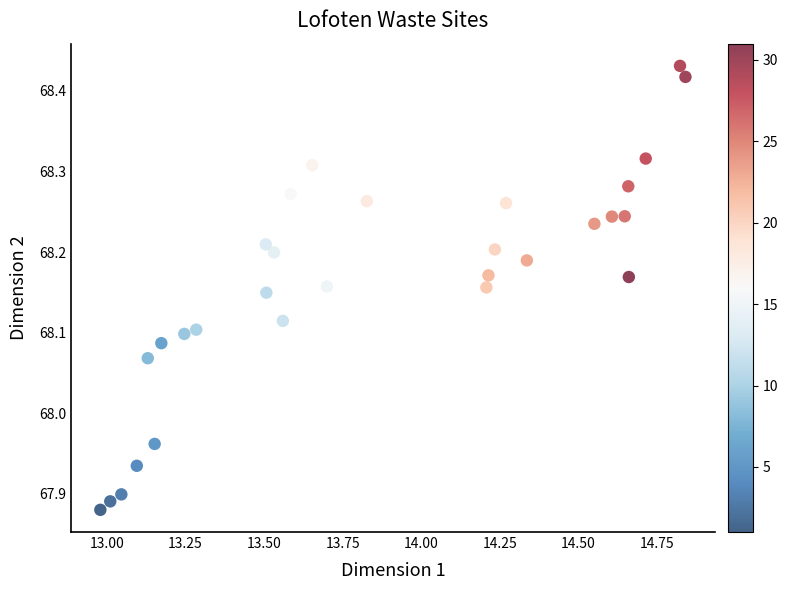

What is the range of X values (max minus min)?

1.9